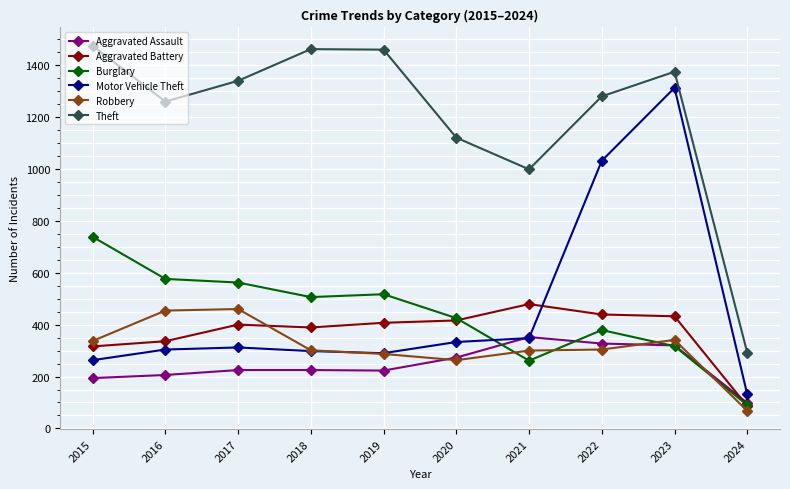

What is the total value across all series at 2023?

4096